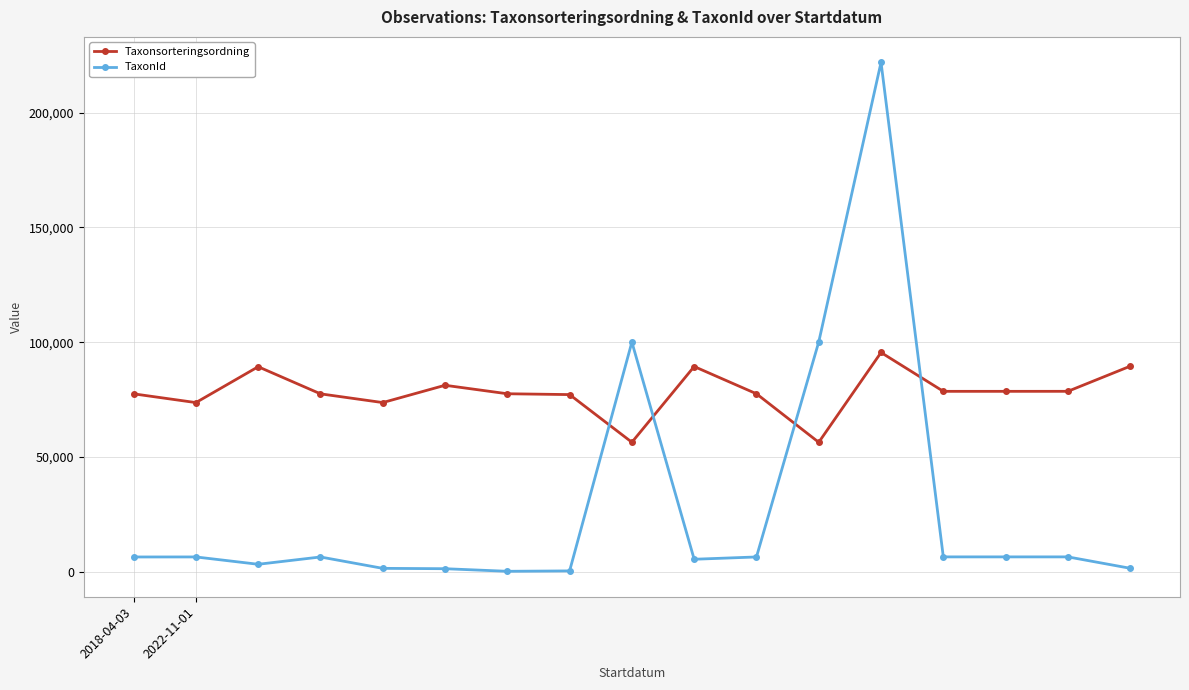

What is the highest value of the TaxonId series?

221945